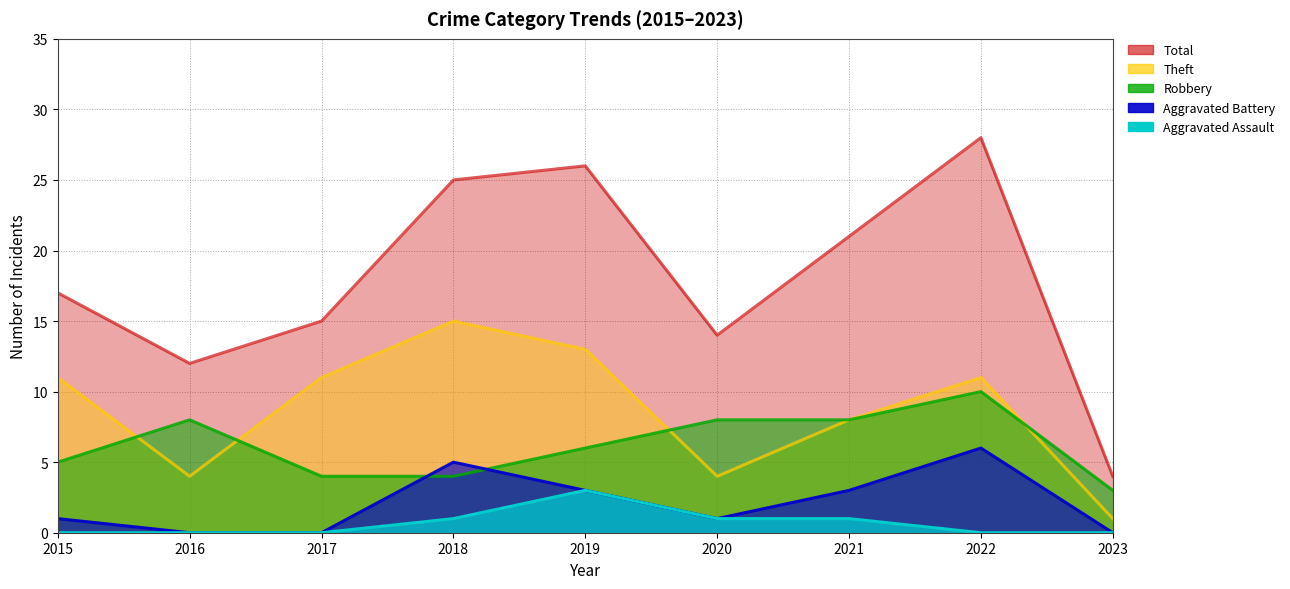

What is the difference between the maximum and minimum values in the Aggravated Assault series?

3